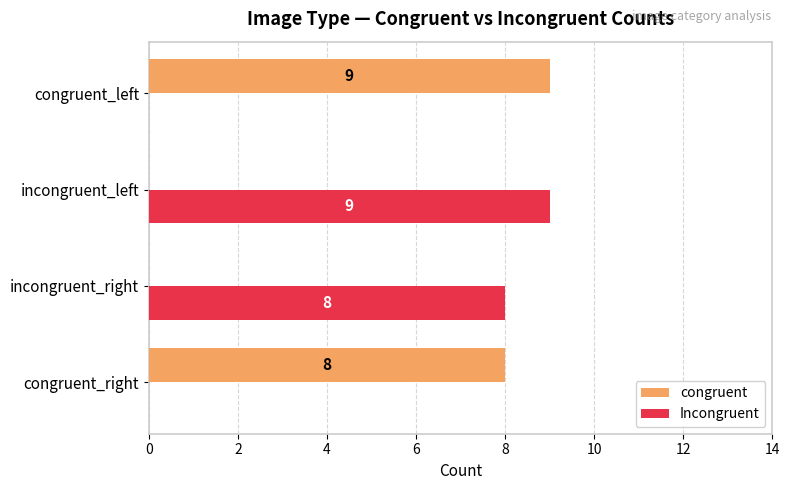

What is the maximum value shown in the chart?

9